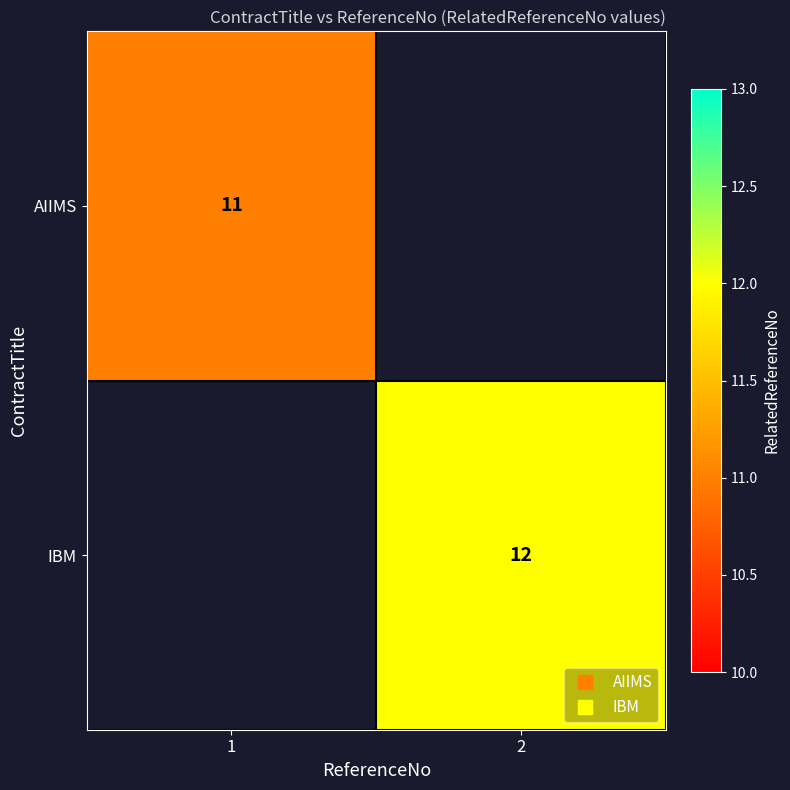

What is the sum of all AIIMS values?

11